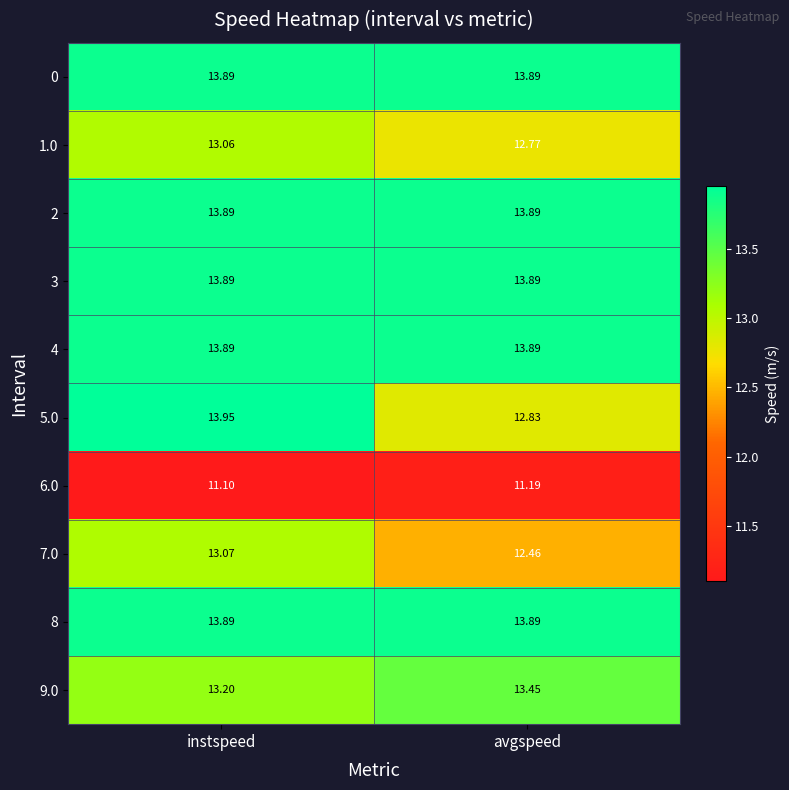

Which category has the lowest value across all series?

instspeed